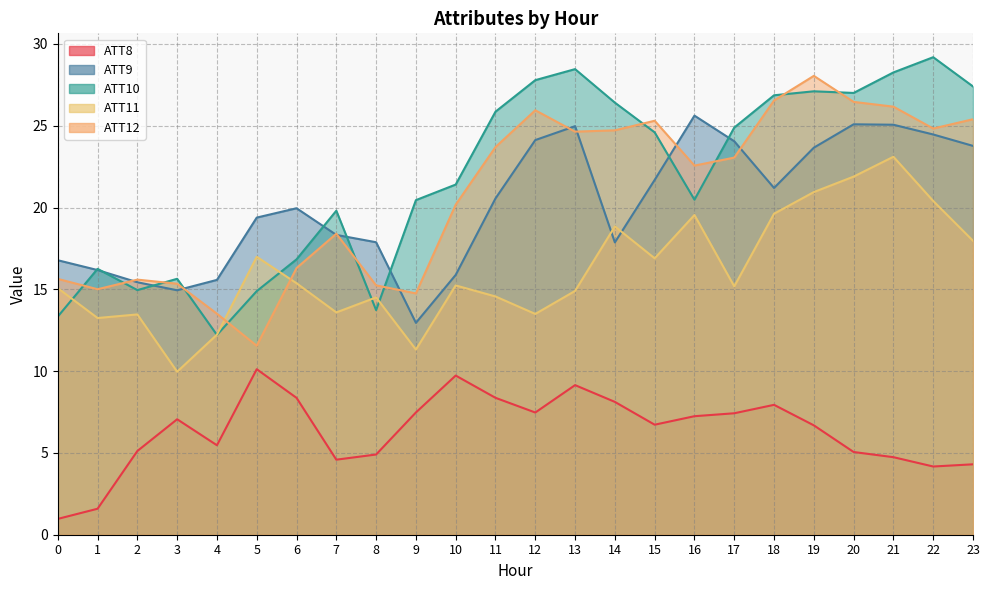

True or false: ATT8 and ATT10 cross at least once.

False